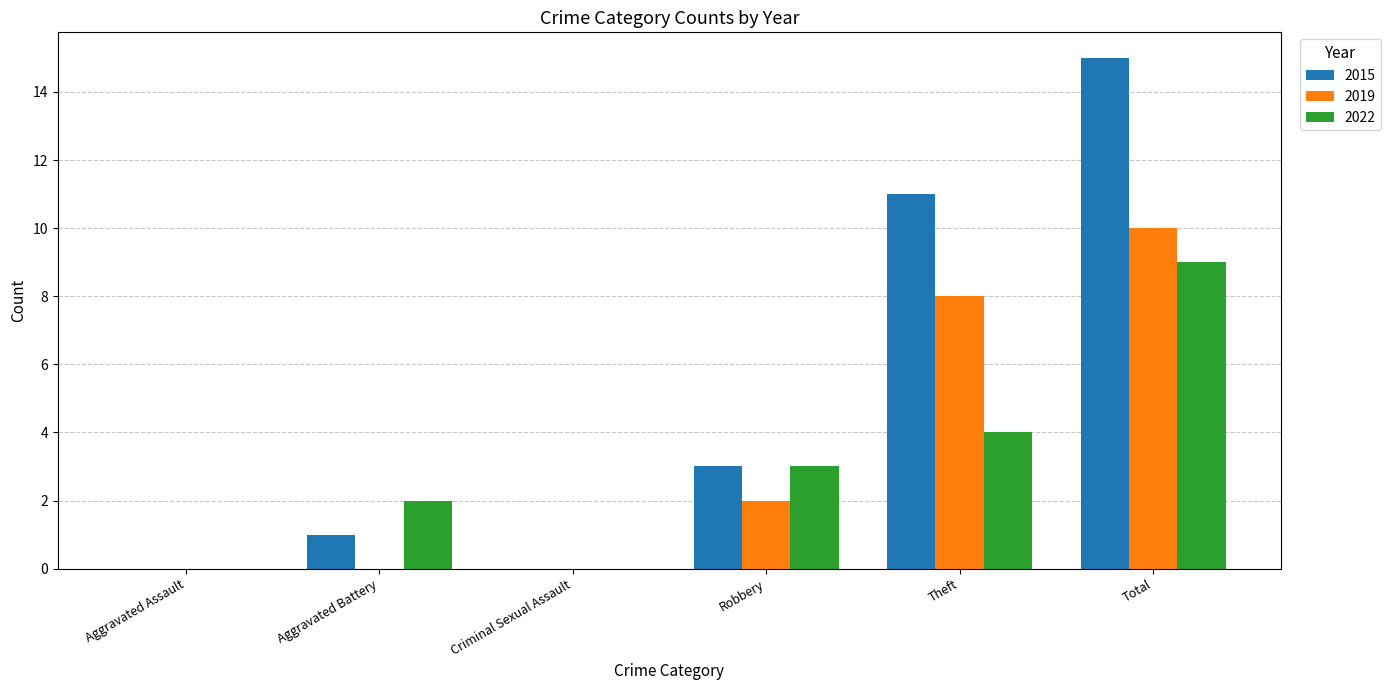

Which series changed the most between Aggravated Assault and Aggravated Battery?

2022